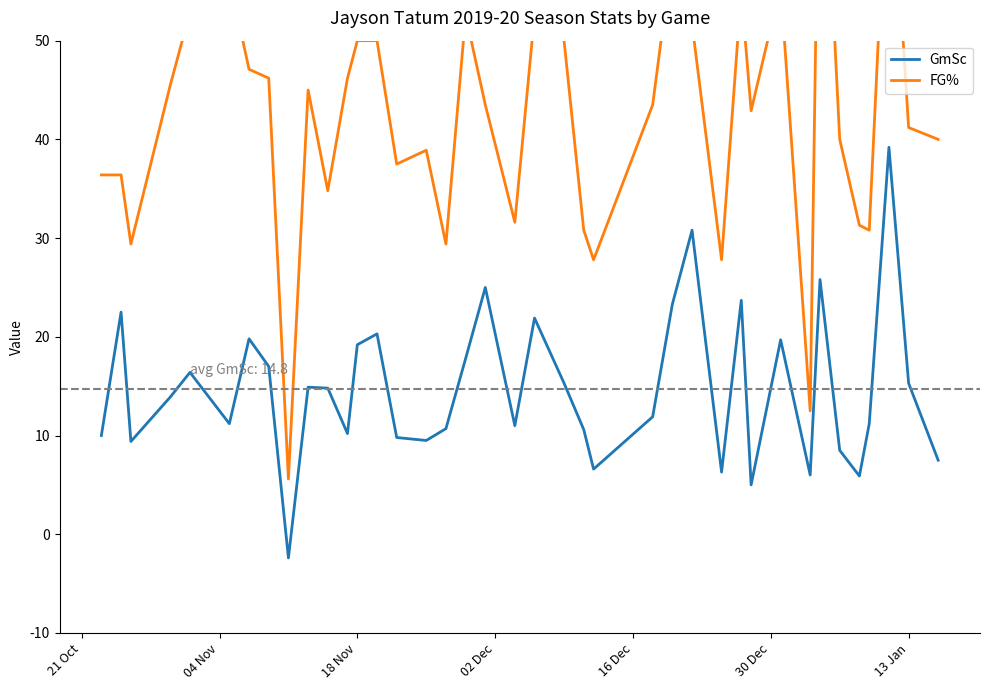

Rank the series by their maximum value, from highest to lowest.

FG%, GmSc